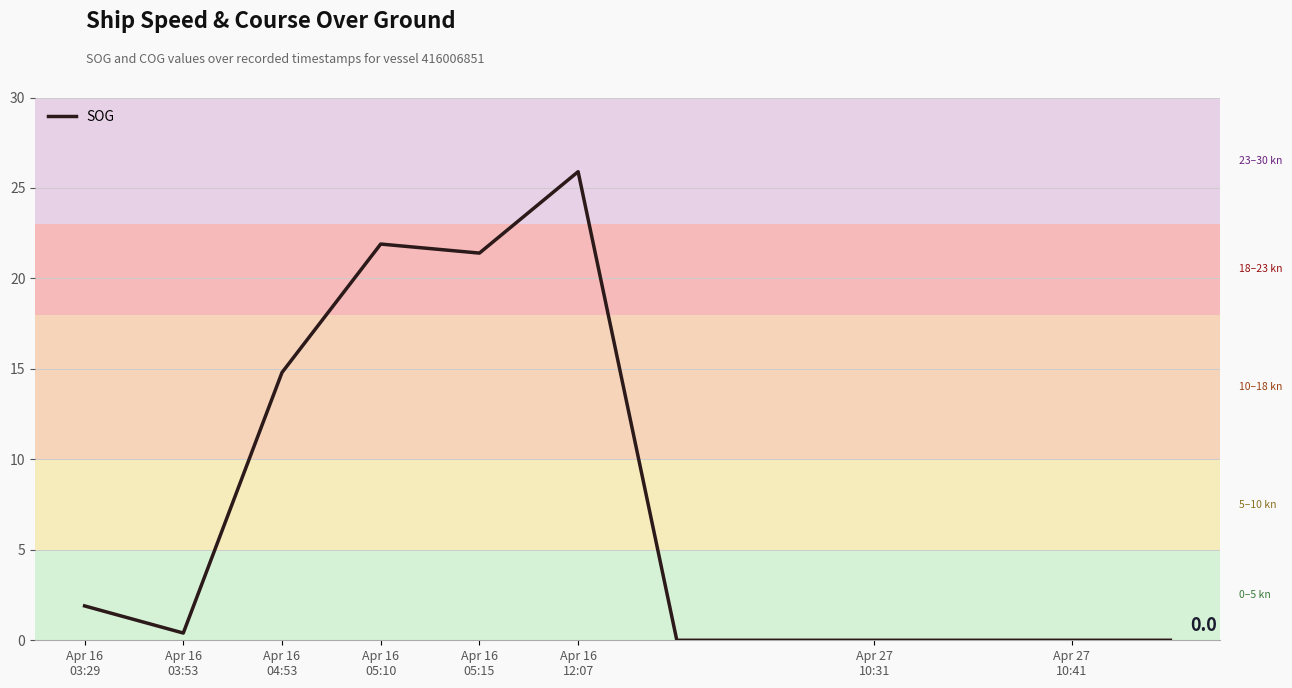

What is the difference between the maximum and minimum values?

25.9